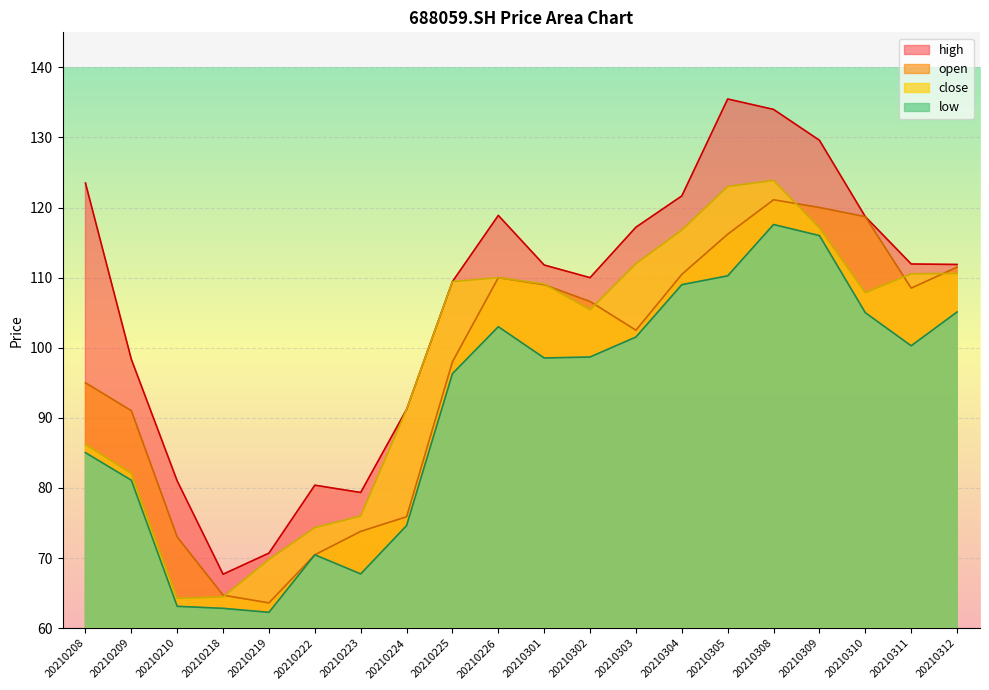

What are all the series names shown in the legend?

high, open, close, low